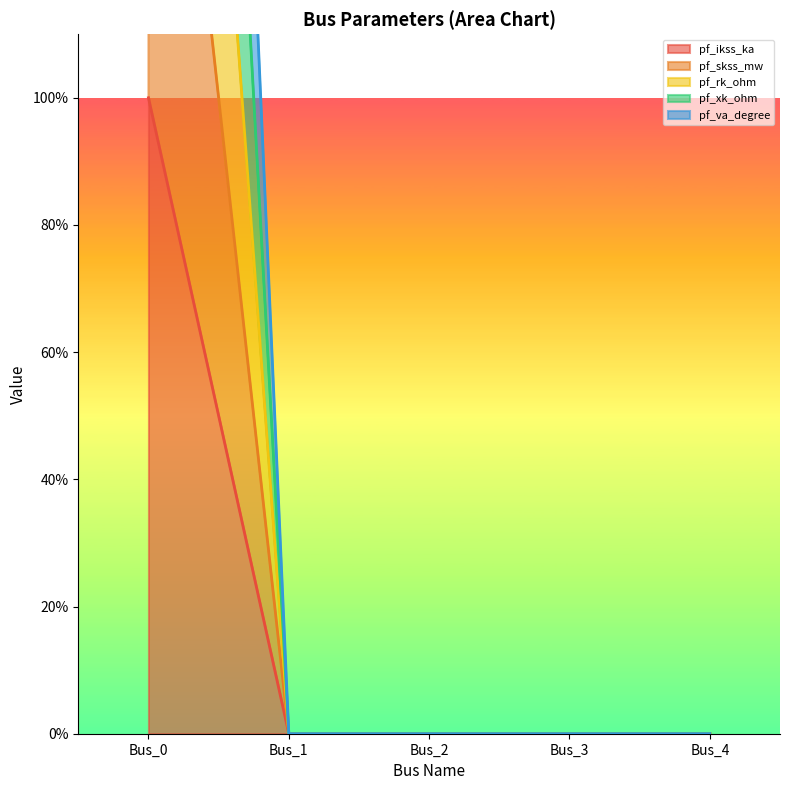

What is the difference between the maximum and second lowest values in the pf_ikss_ka series?

100